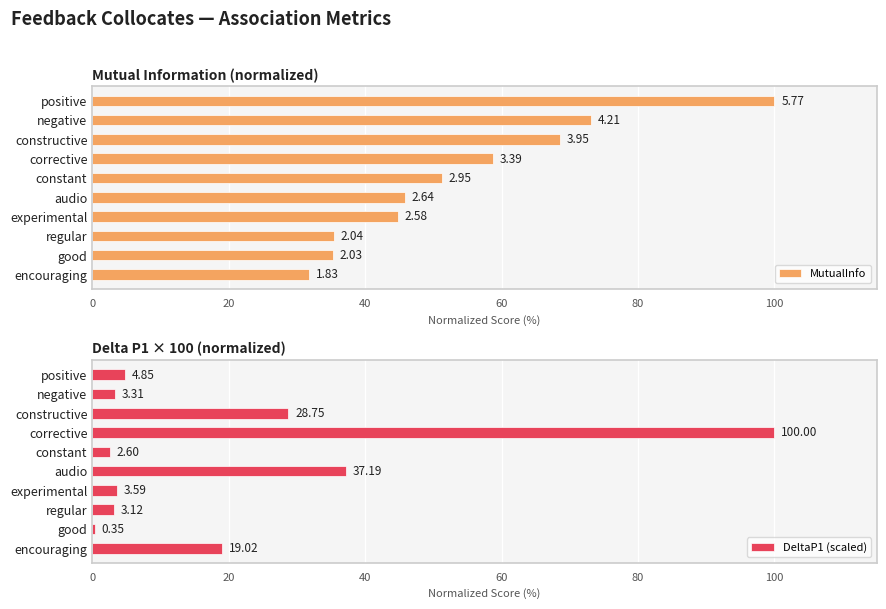

Rank the categories by DeltaP1 (scaled) value from highest to lowest.

corrective, audio, constructive, encouraging, positive, experimental, negative, regular, constant, good